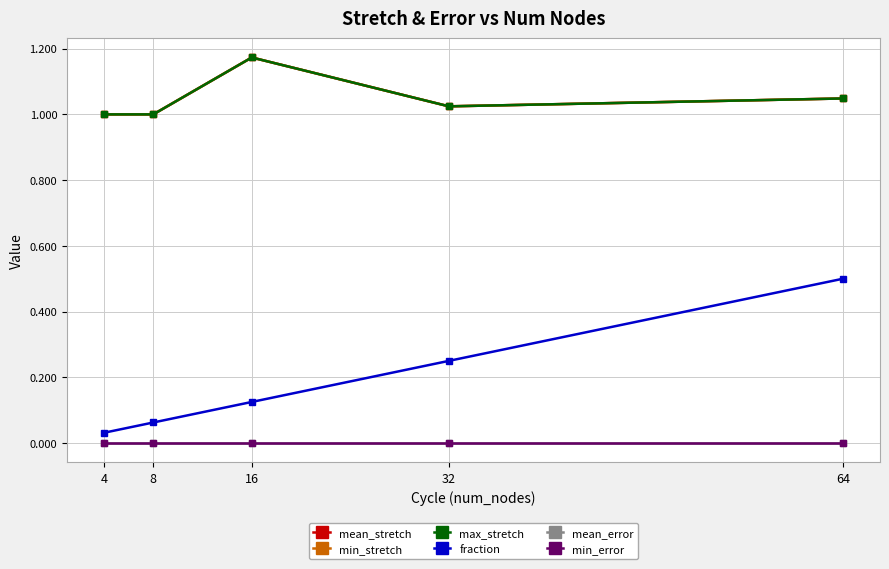

How many series are shown in this chart?

6